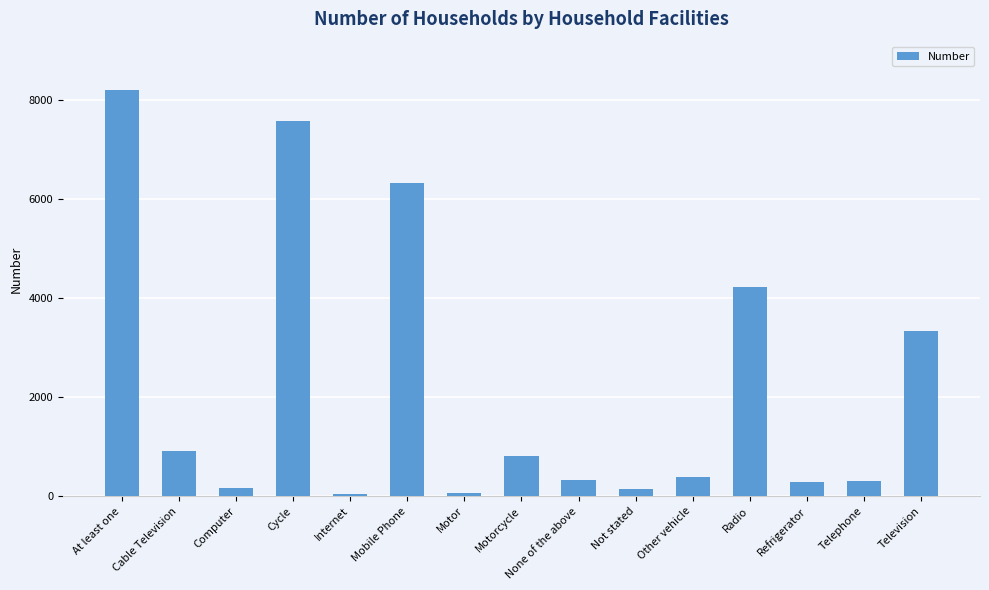

What is the greatest value displayed?

8191